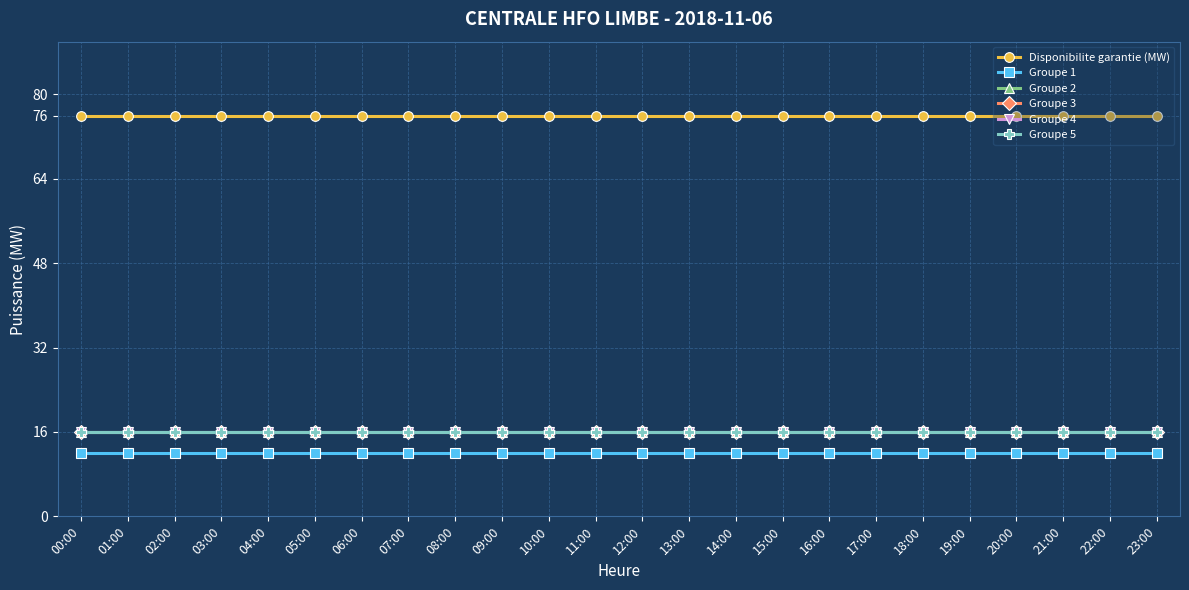

Does the chart have visible grid lines?

Yes